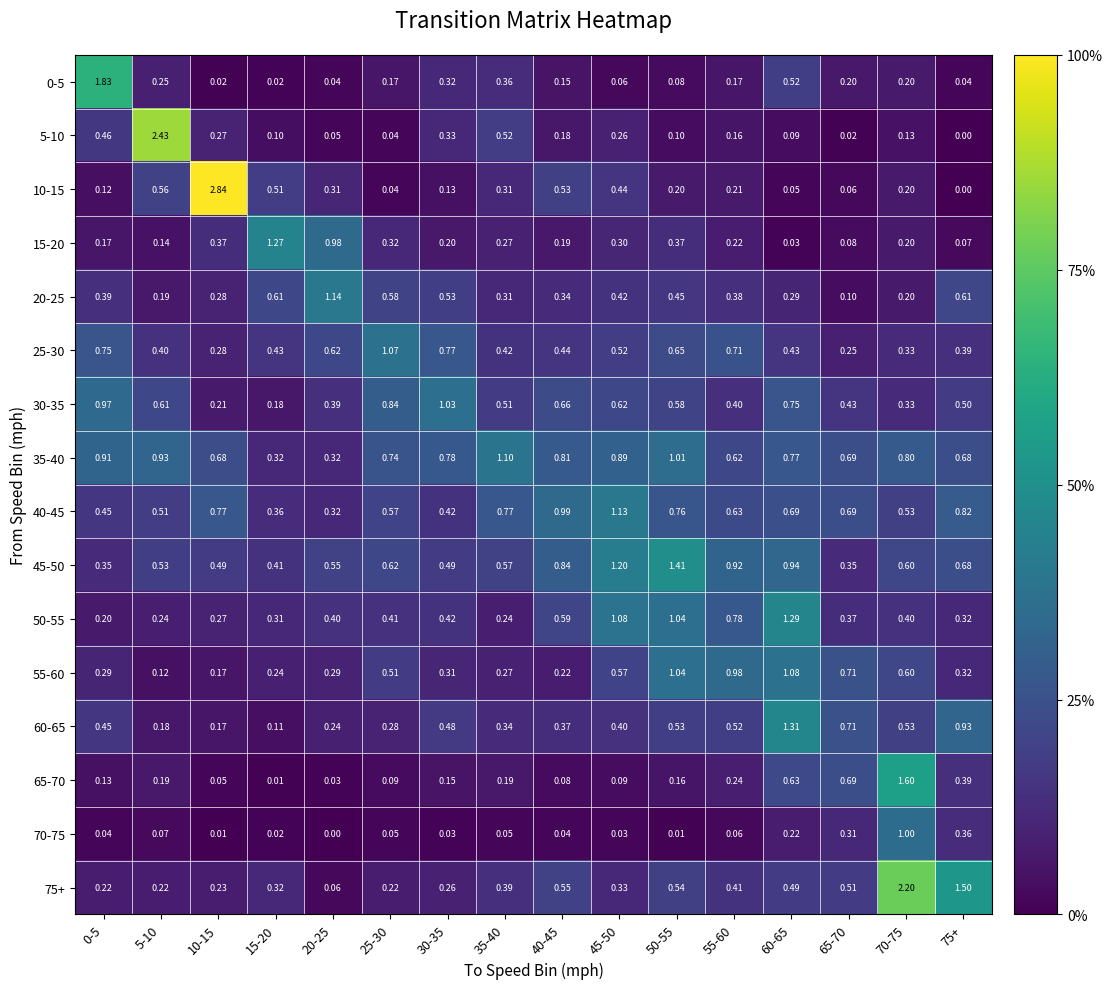

Between 45-50 and 30-35, which is larger?

30-35